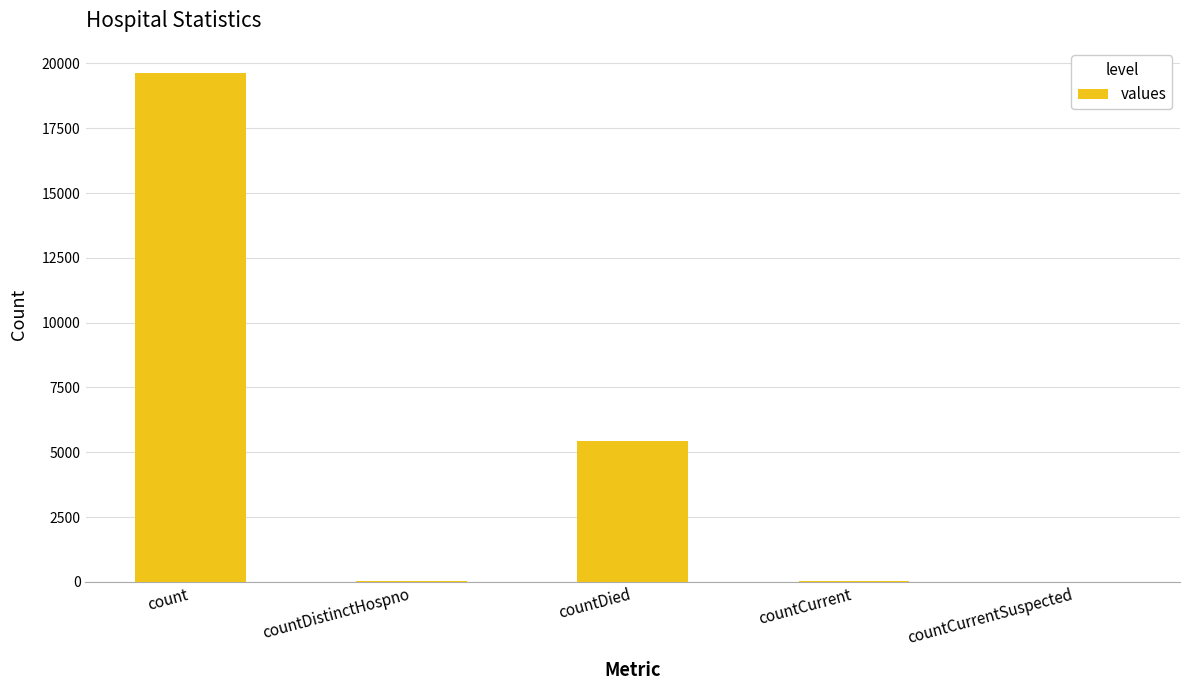

The chart shows a value of 0 at countCurrentSuspected. True or false?

True